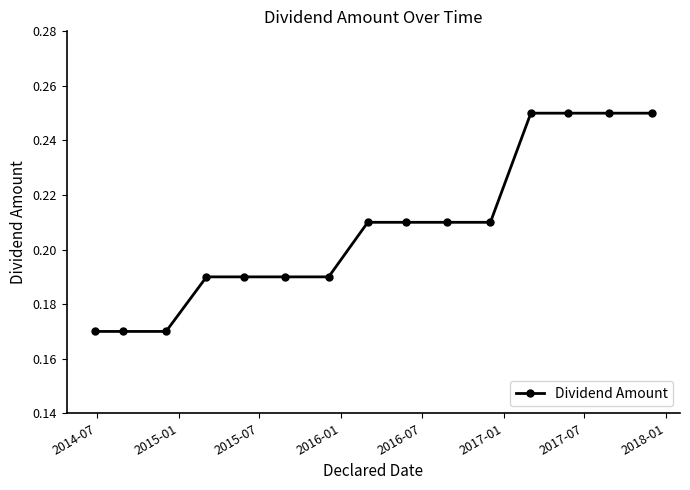

What is the sum of all values?

3.1